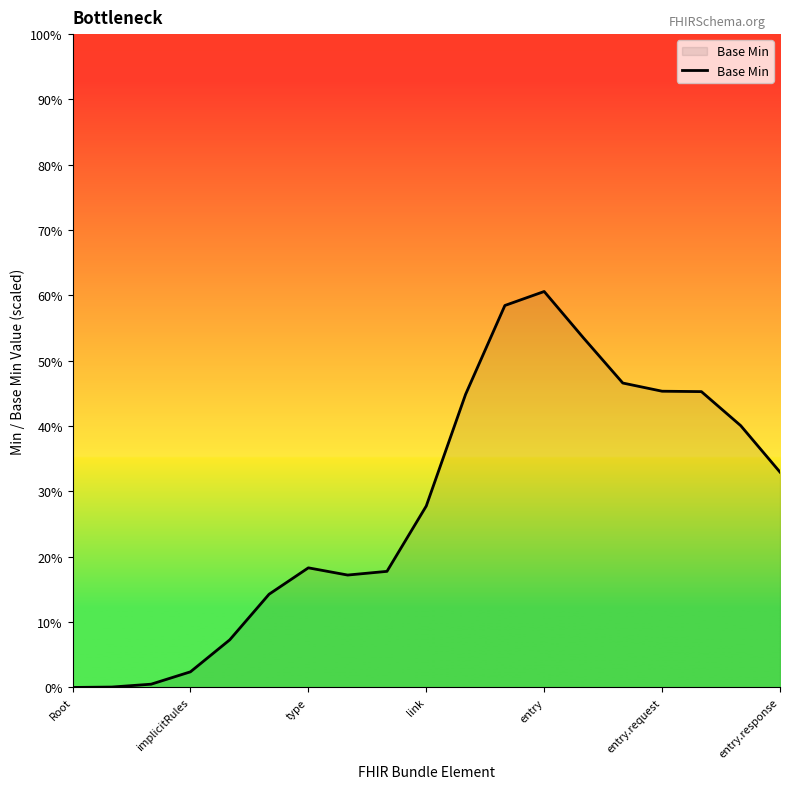

Does the chart have visible grid lines?

No